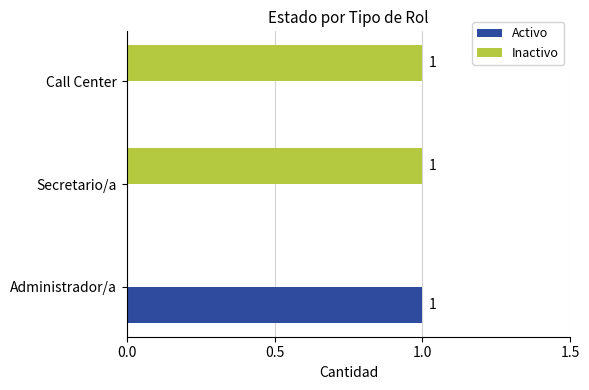

How many positive values does the Activo series have?

1